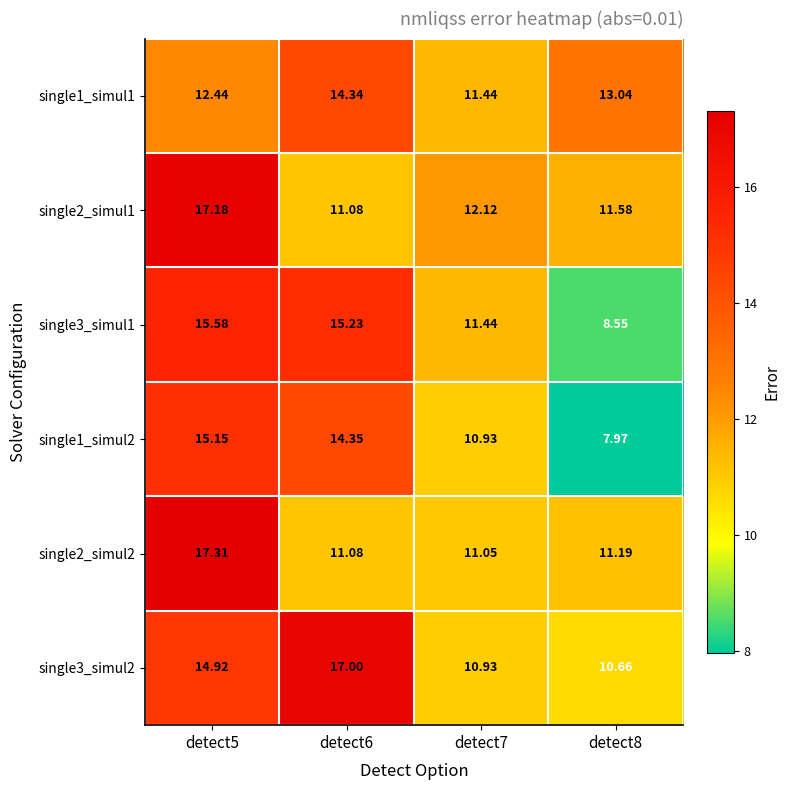

Reading left to right, list all the values displayed in this chart.

single1_simul1: detect5=12.4	detect6=14.3	detect7=11.4	detect8=13.0
single2_simul1: detect5=17.2	detect6=11.1	detect7=12.1	detect8=11.6
single3_simul1: detect5=15.6	detect6=15.2	detect7=11.4	detect8=8.6
single1_simul2: detect5=15.2	detect6=14.3	detect7=10.9	detect8=8.0
single2_simul2: detect5=17.3	detect6=11.1	detect7=11.1	detect8=11.2
single3_simul2: detect5=14.9	detect6=17.0	detect7=10.9	detect8=10.7